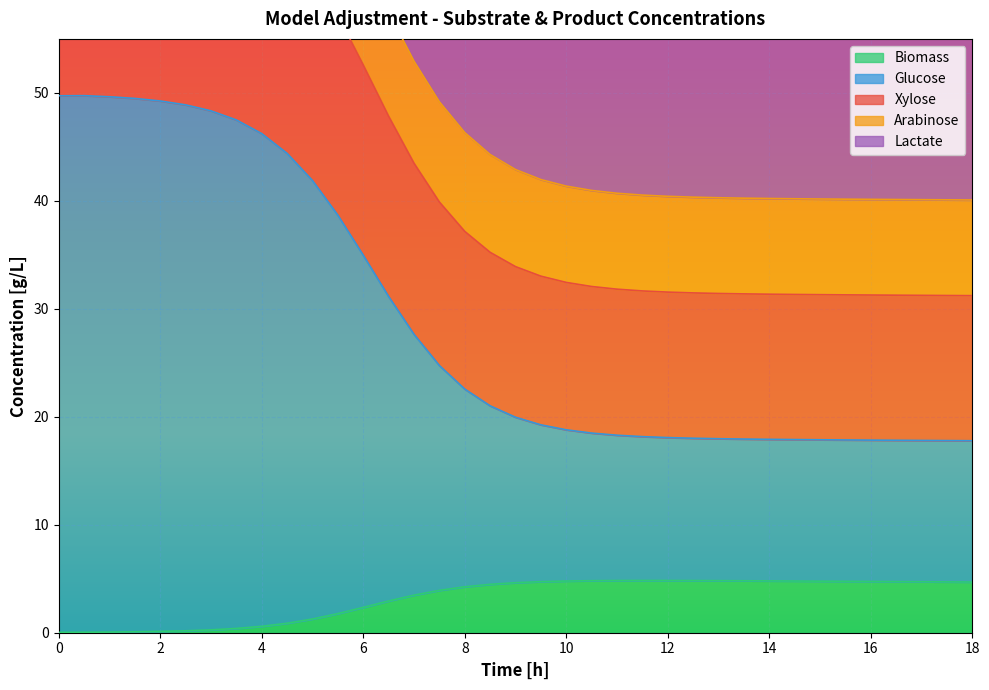

True or false: Biomass has a value of 4.7 at 16.

True